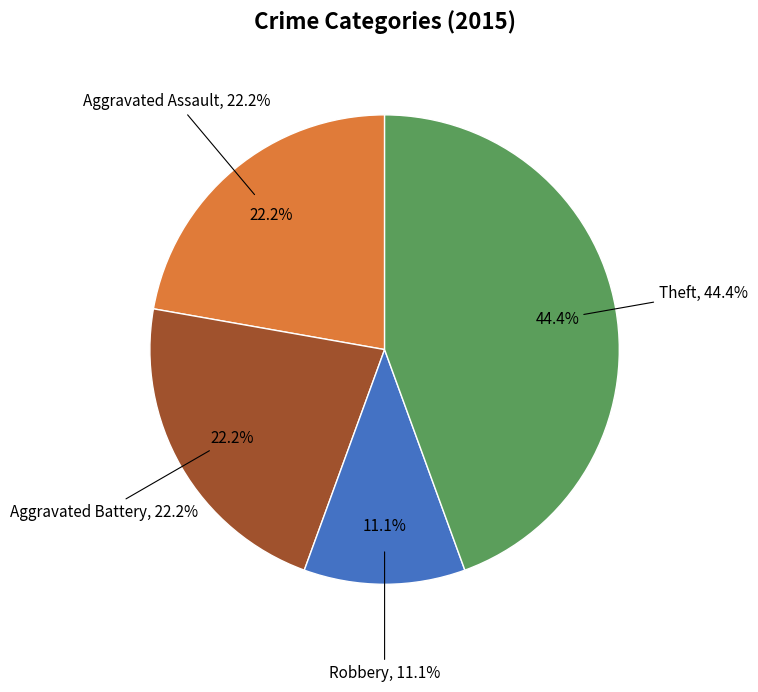

To the nearest percent, what portion does Theft represent?

44%